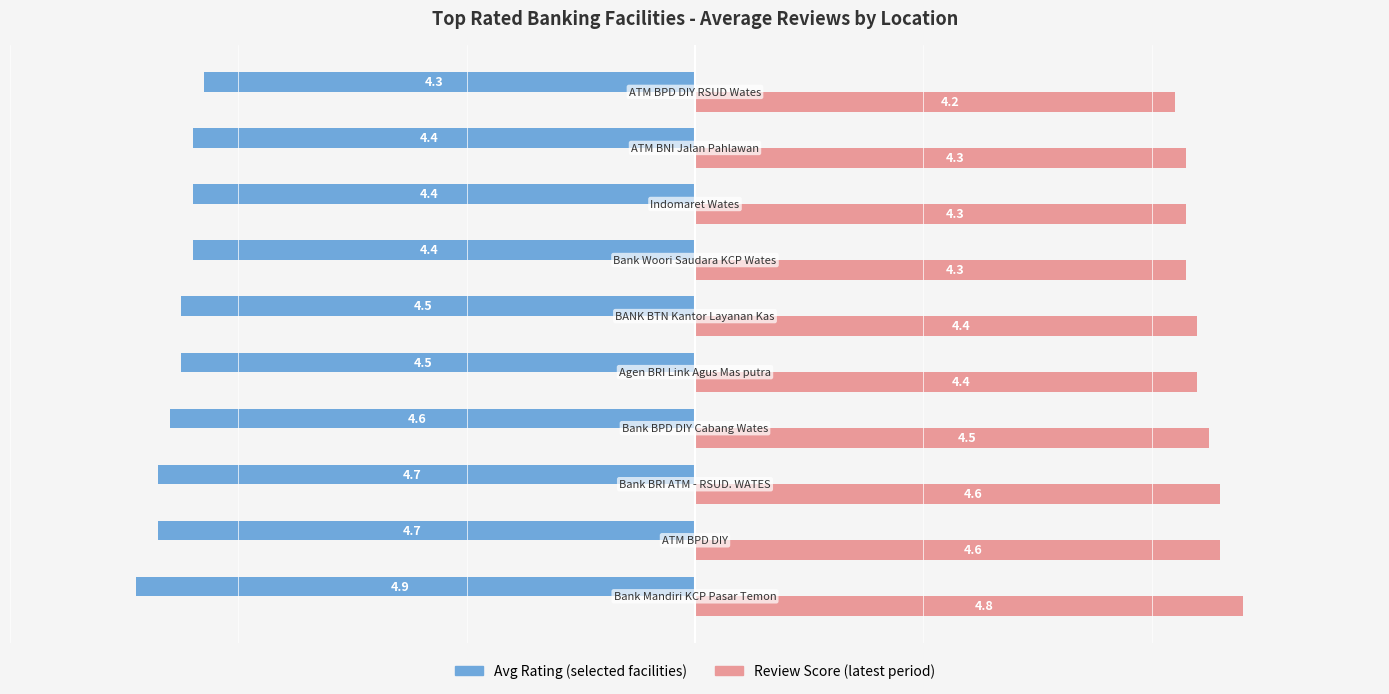

List the series in order of their peak value, highest first.

Review Score (latest period), Avg Rating (selected facilities)